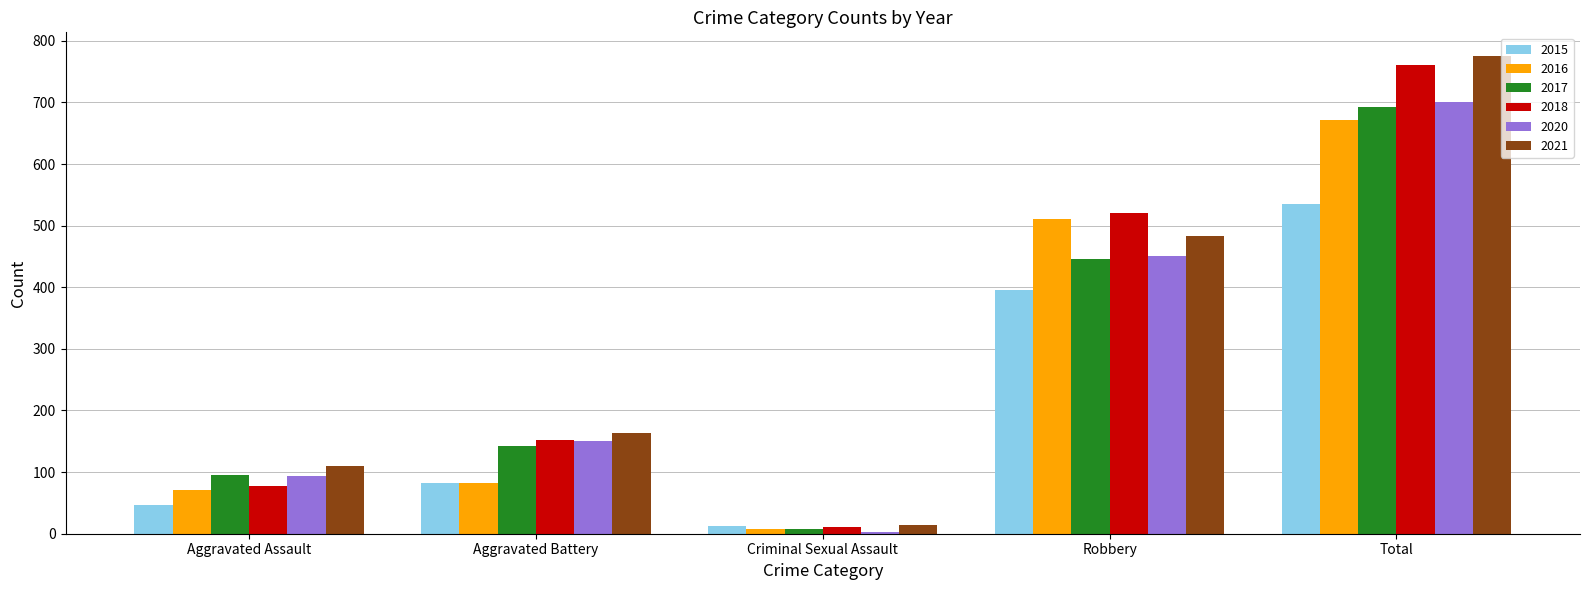

What is the label of the 2nd bar from the left?

Aggravated Battery